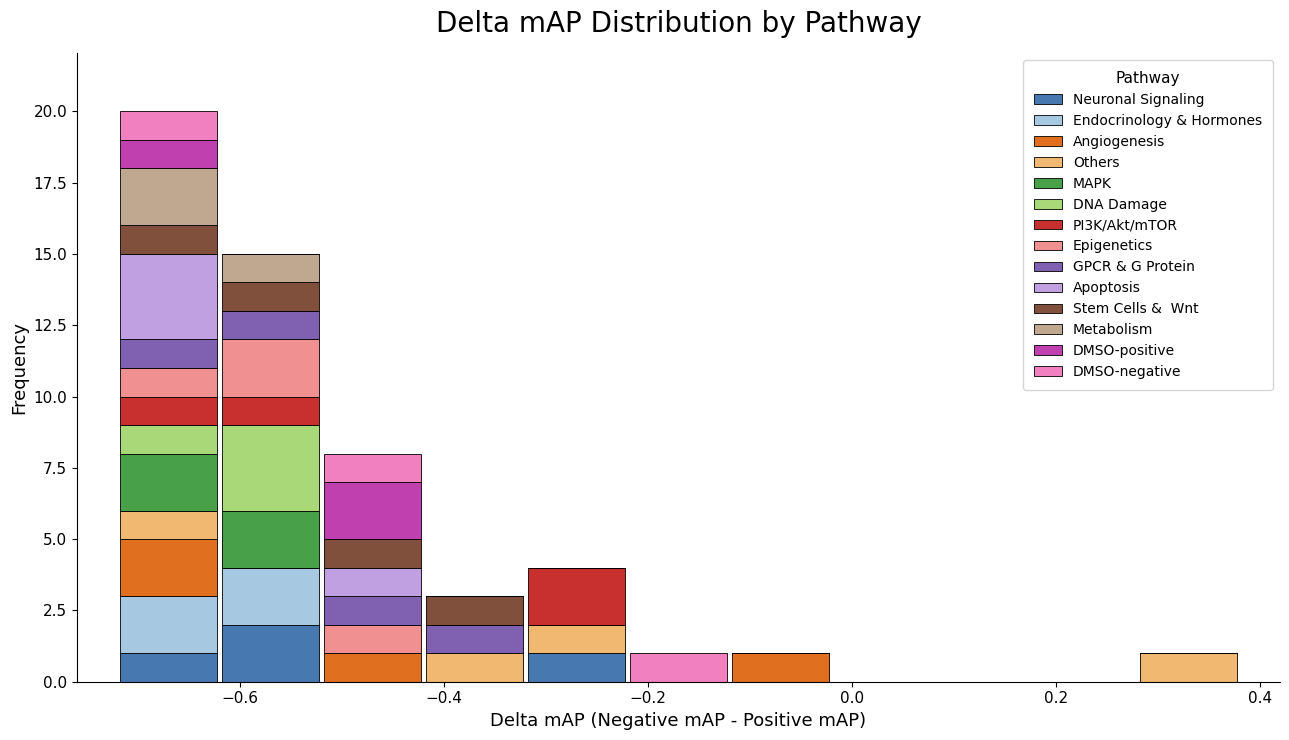

Which range on the x-axis has the tallest stacked bar (by total height)?

-0.72 to -0.62